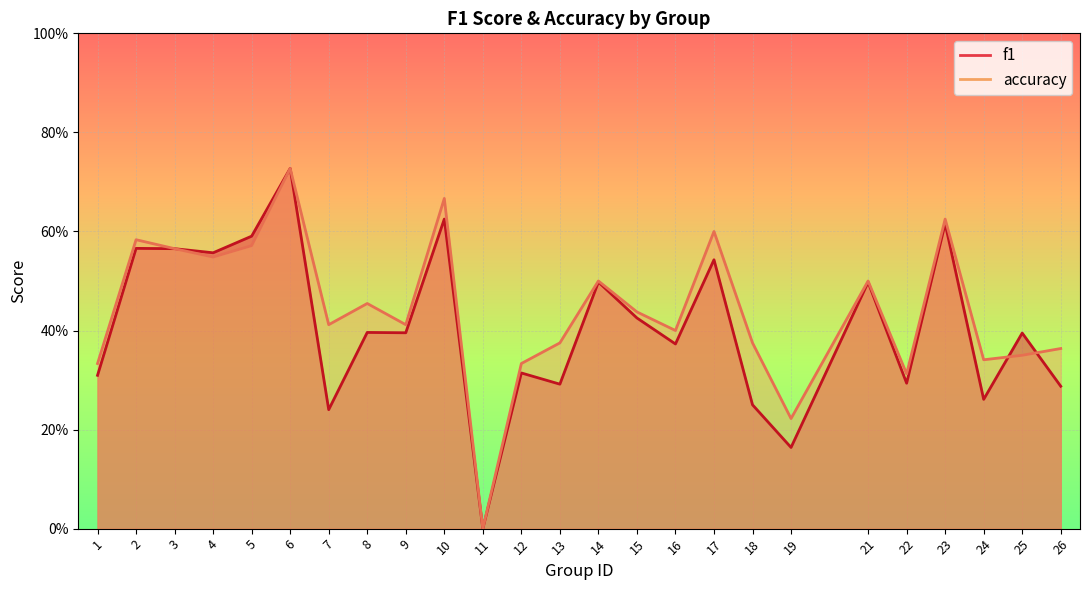

True or false: f1 and accuracy cross at least once.

True